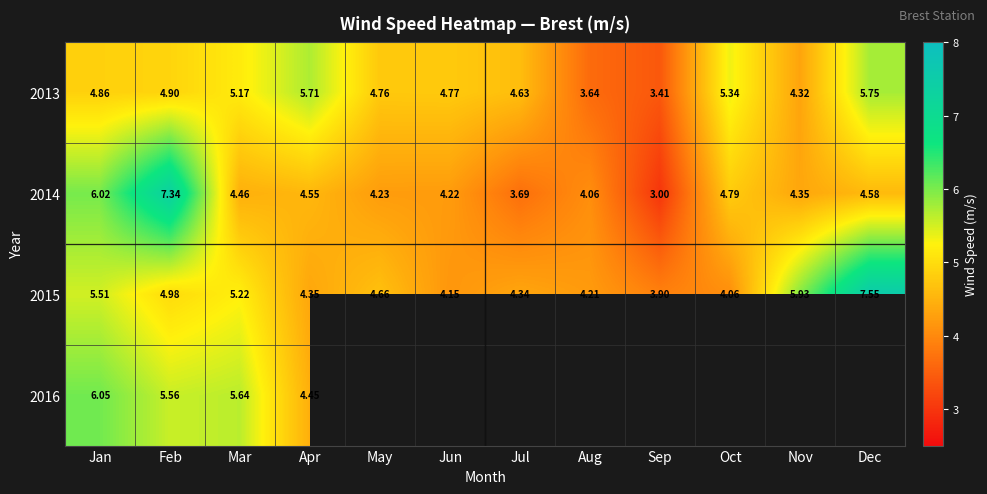

Rank the categories by 2013 value from lowest to highest.

Sep, Aug, Nov, Jul, May, Jun, Jan, Feb, Mar, Oct, Apr, Dec